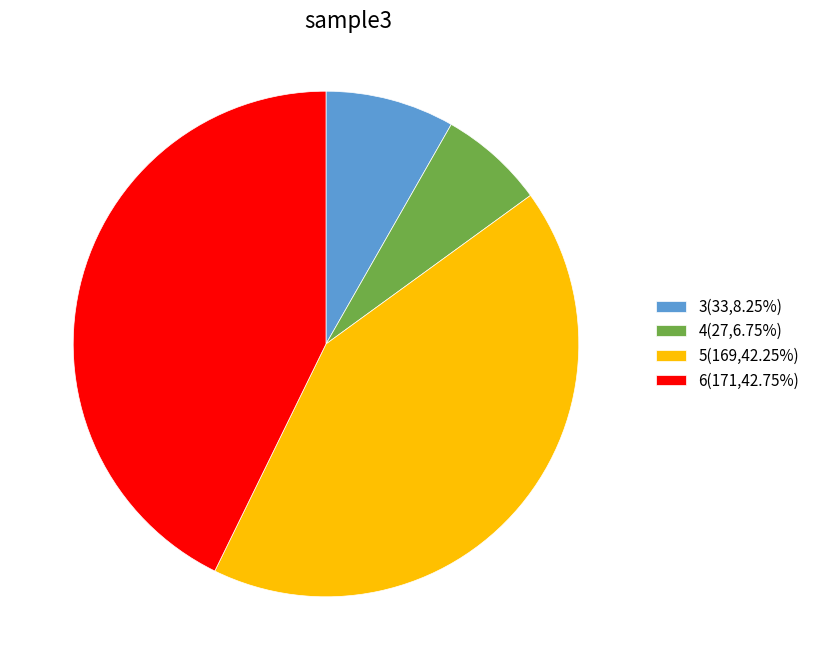

The 6 slice represents 43% of the pie. True or false?

True